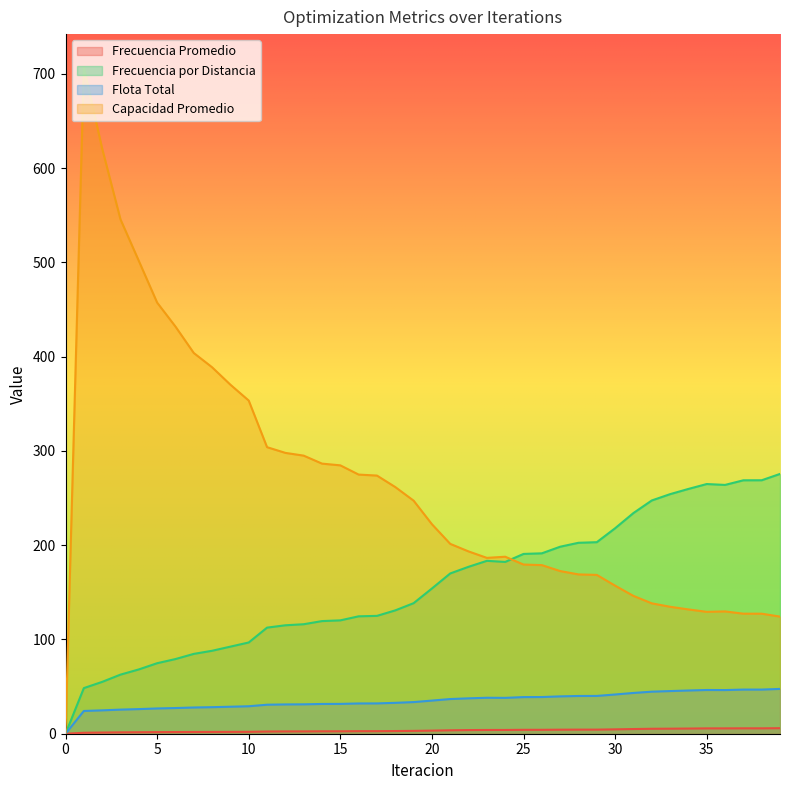

In Frecuencia Promedio, how many points are lower than both neighbors (excluding endpoints)?

1